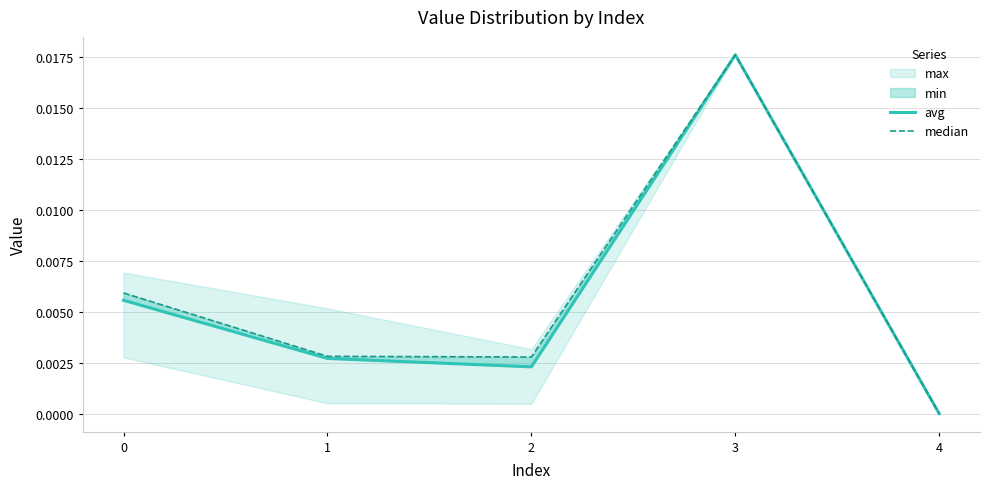

Does the chart have visible grid lines?

Yes